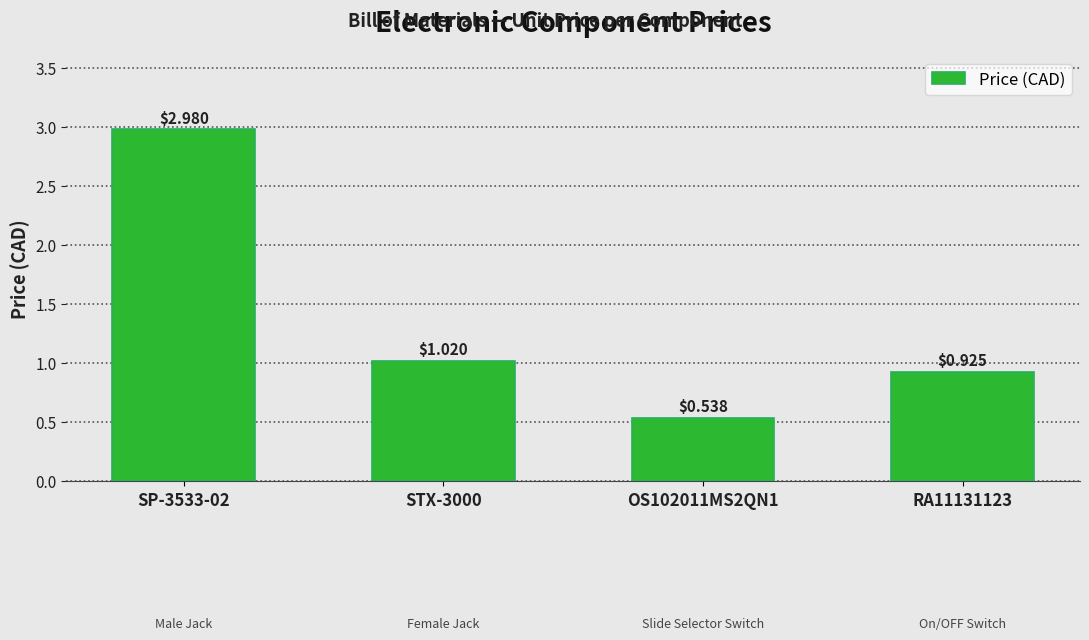

Where is the data nearest to the value 1?

STX-3000